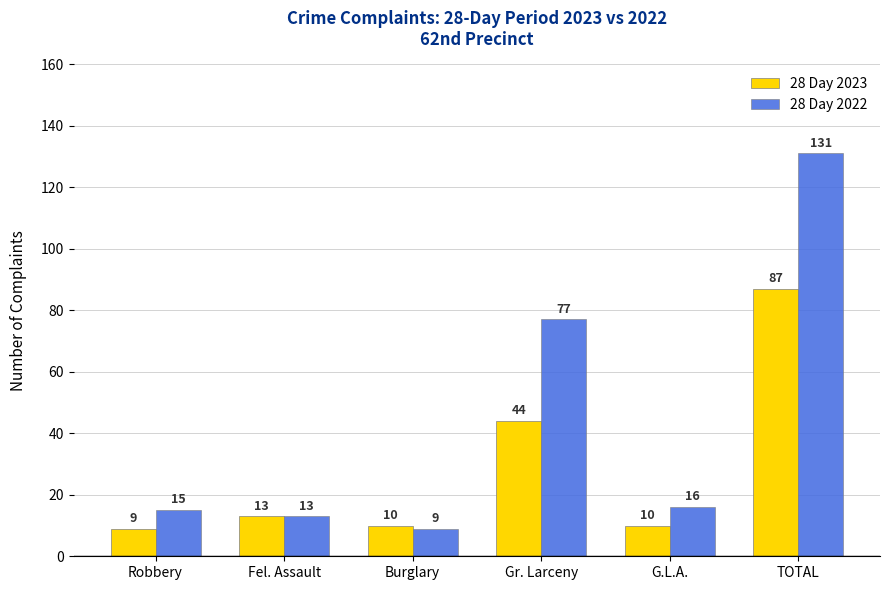

Count the number of data series in this chart.

2